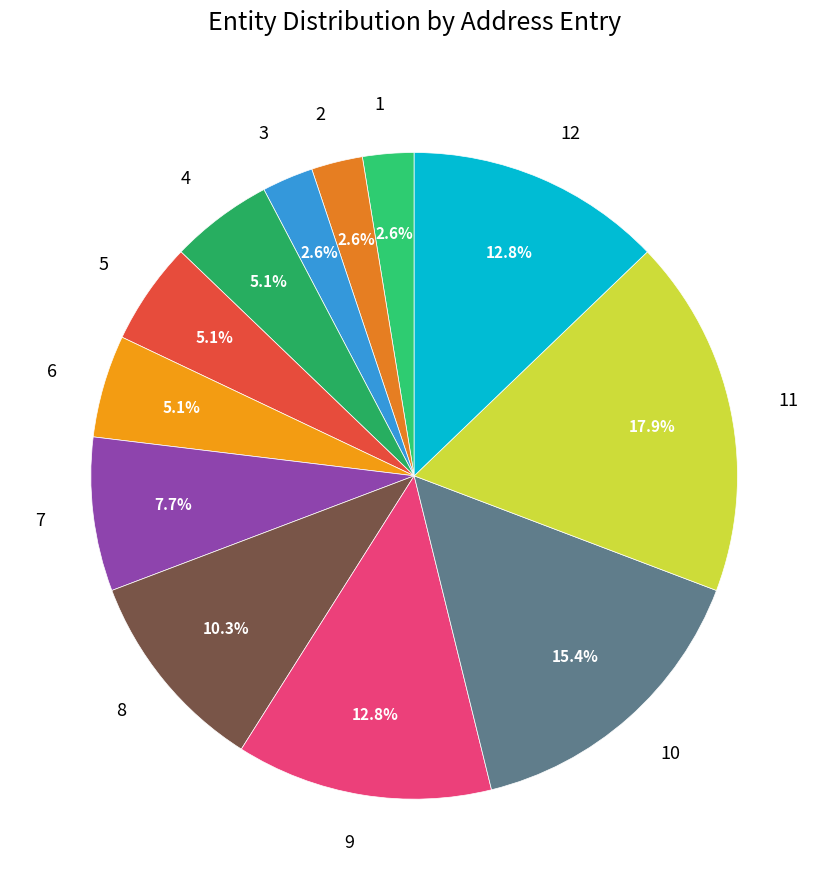

Which has a higher value, 4 or 8?

8